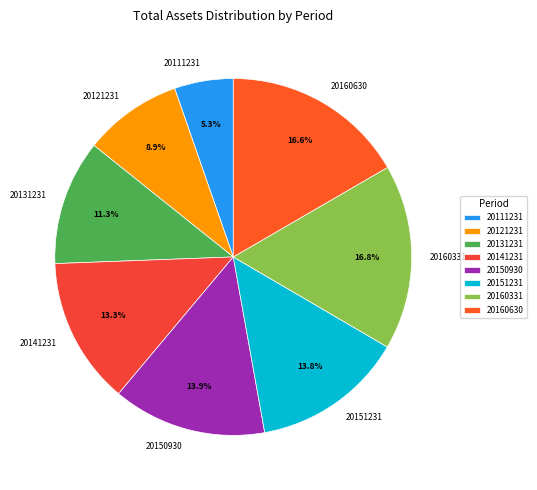

Does 20121231 account for over 50% of the chart?

No